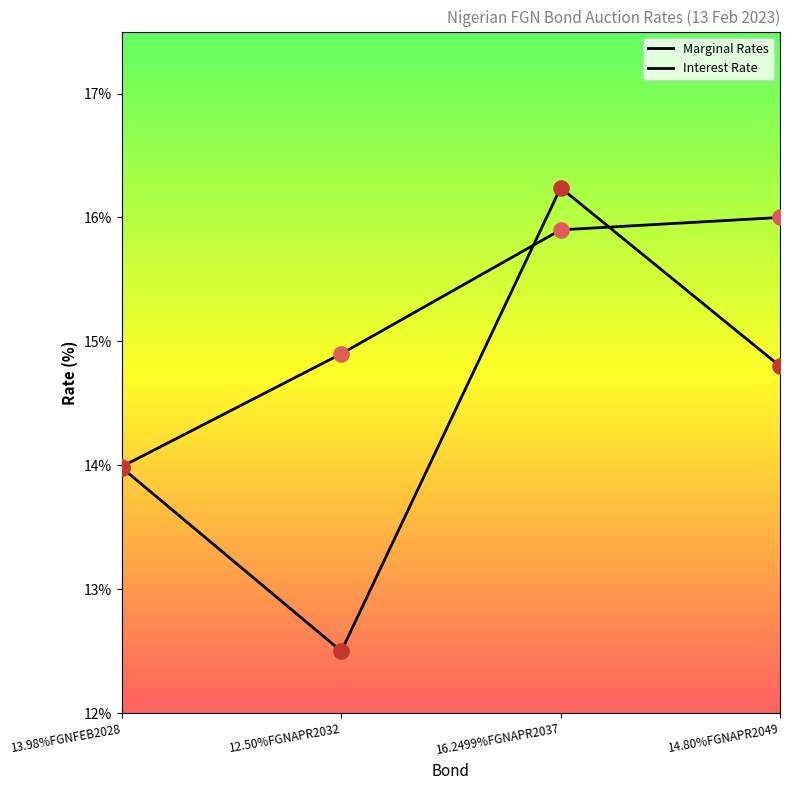

Which series has the largest total across all categories?

Marginal Rates